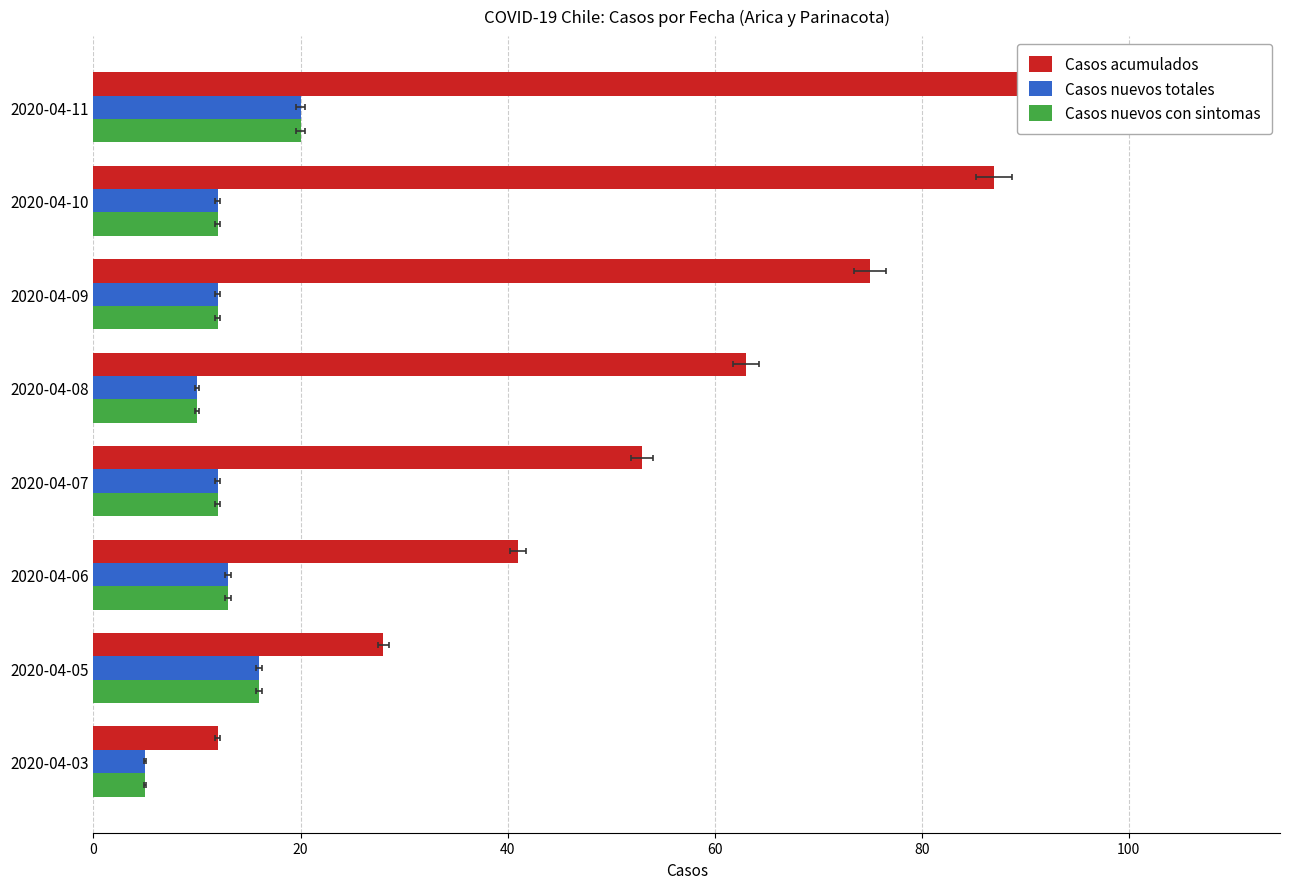

The Casos nuevos con sintomas series shows 4 at 2020-04-05. True or false?

False